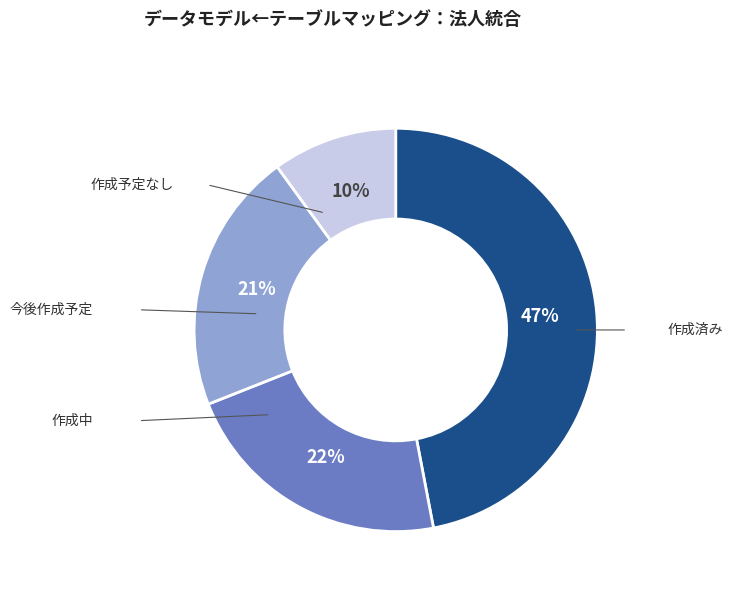

Is there any slice that represents more than half of the pie?

No